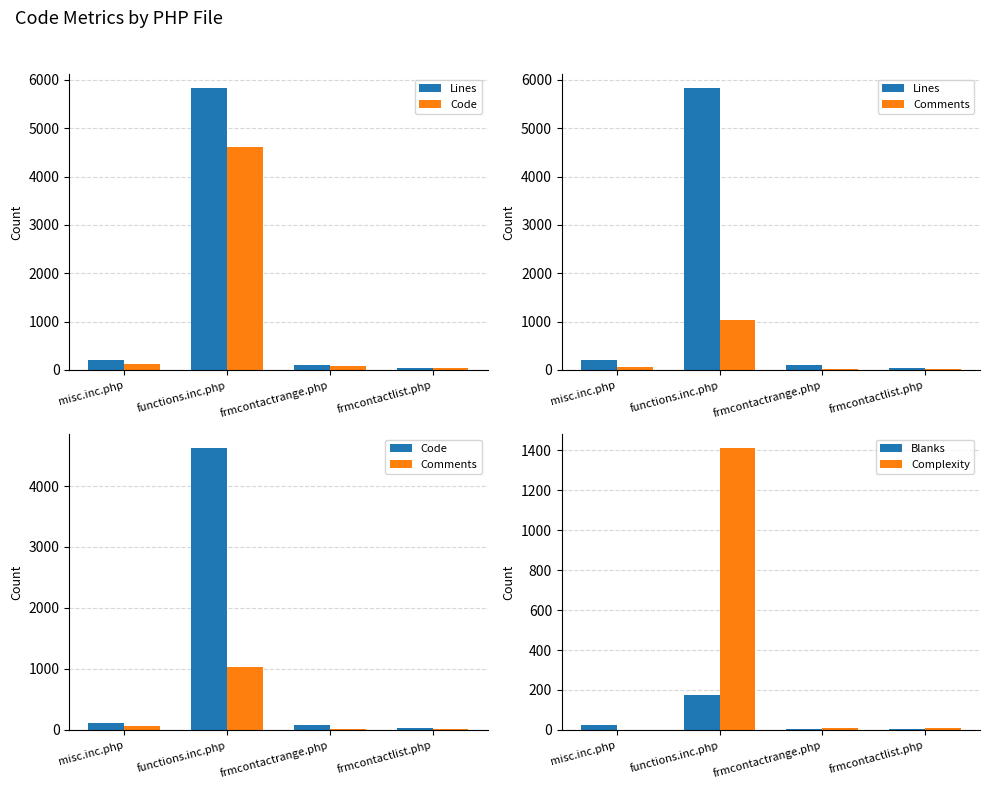

At misc.inc.php, list the series in order from smallest to largest.

Complexity, Blanks, Comments, Code, Lines